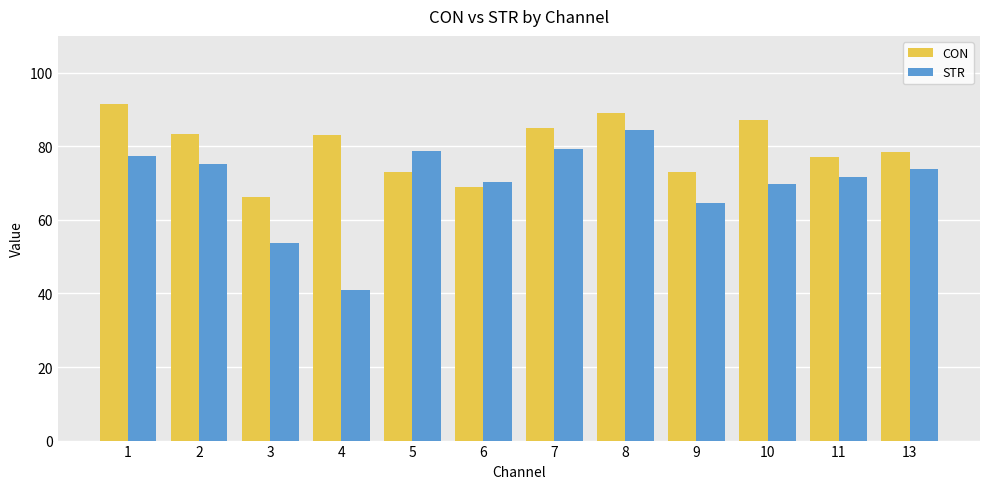

List the series in order of their overall mean, lowest first.

STR, CON